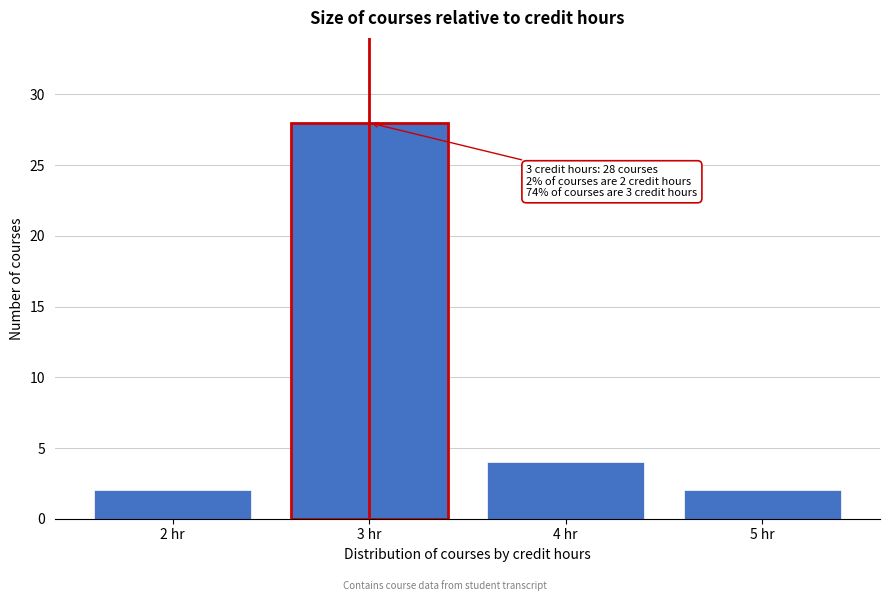

Reading left to right, what are all the values shown in this chart?

2 hr=2	3 hr=28	4 hr=4	5 hr=2